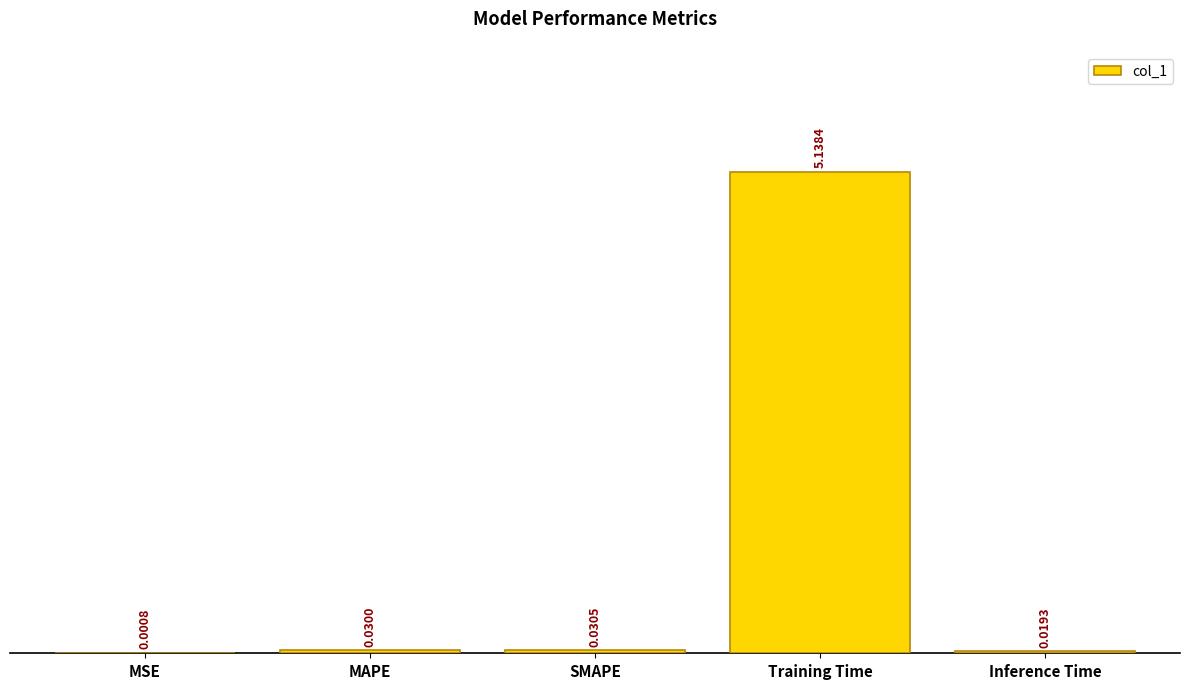

At which category does the chart reach its peak across all series?

Training Time